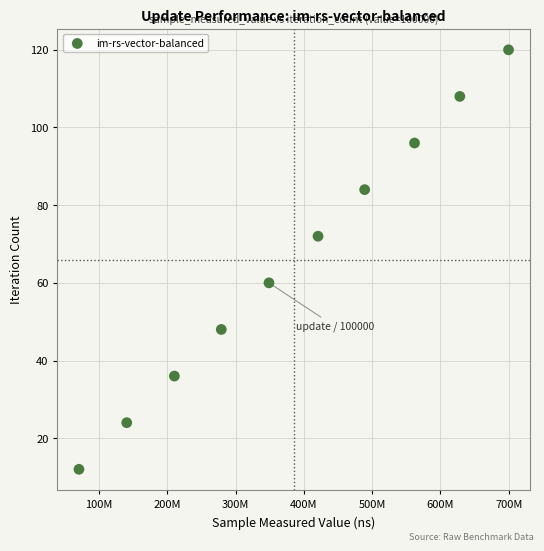

What is the range of Y values (max minus min)?

108